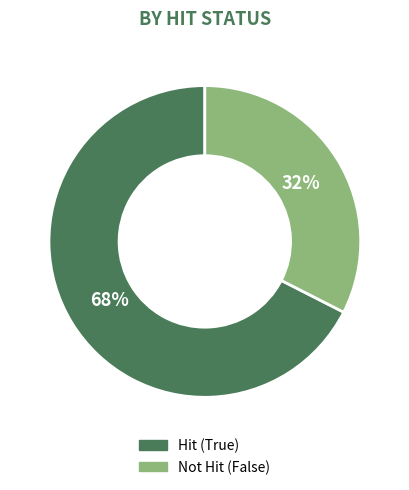

Which category accounts for the majority?

Hit (True)